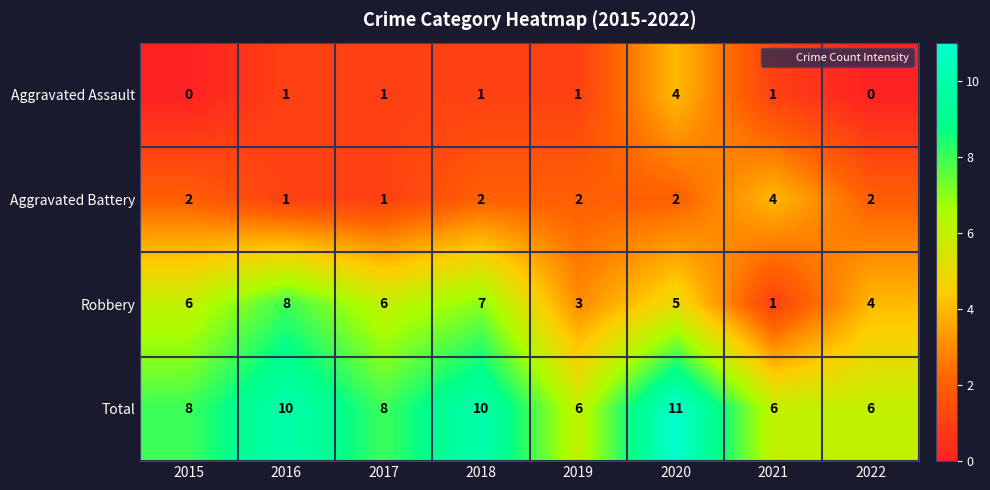

Which series has the largest total across all categories?

Total